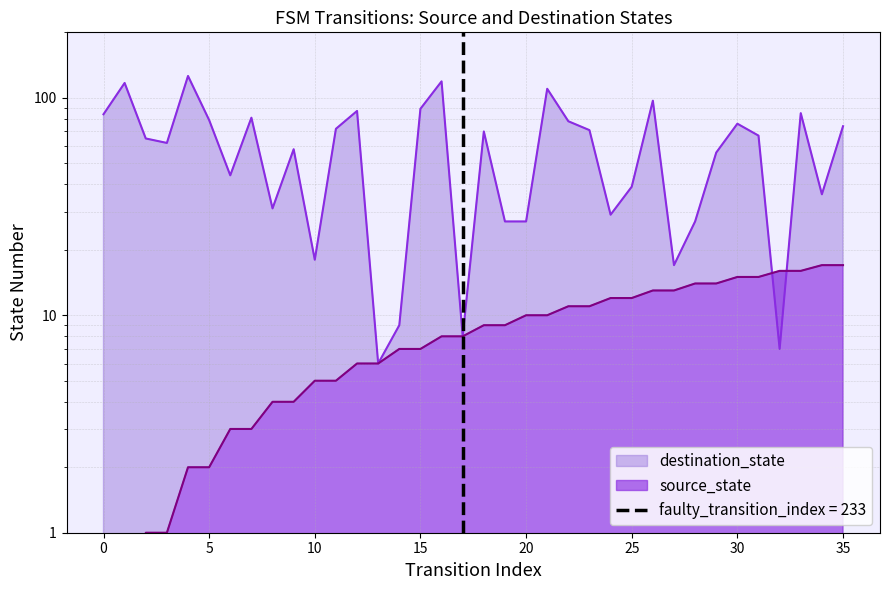

How many lines are shown in the chart?

2